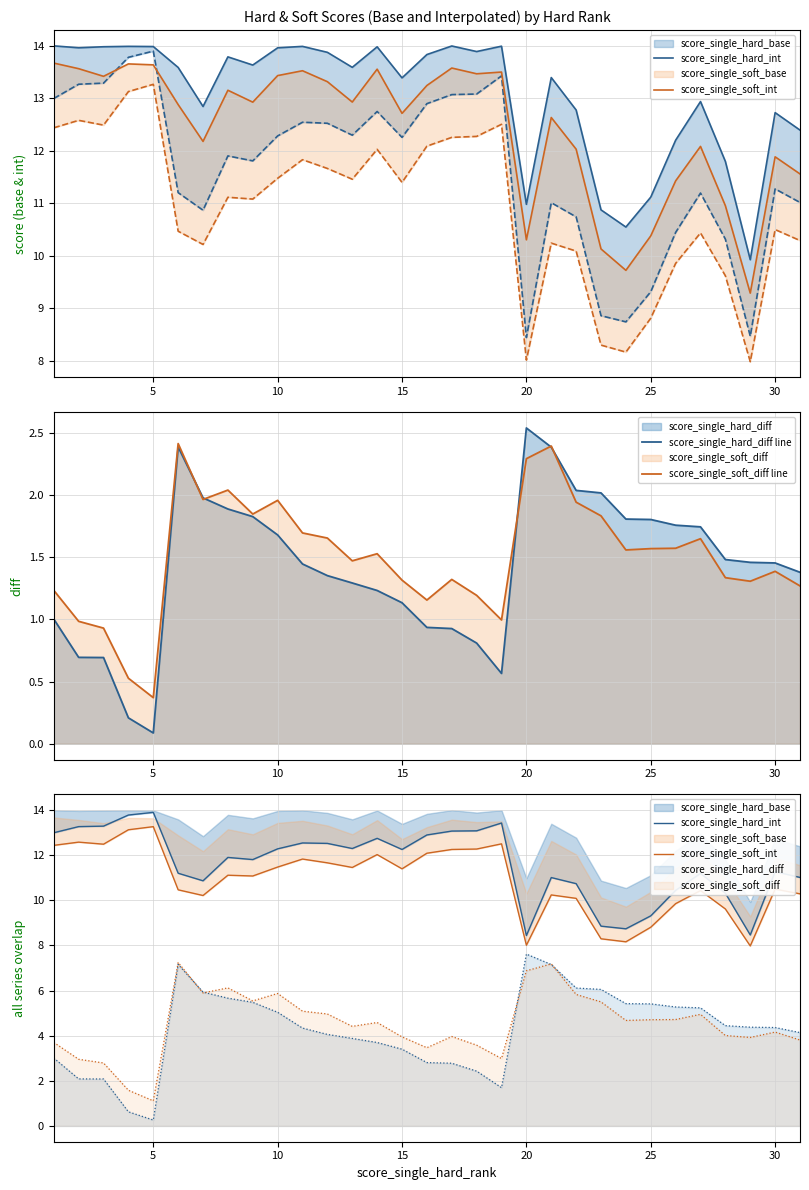

True or false: score_single_soft_int and score_single_hard_diff line intersect in this chart.

False